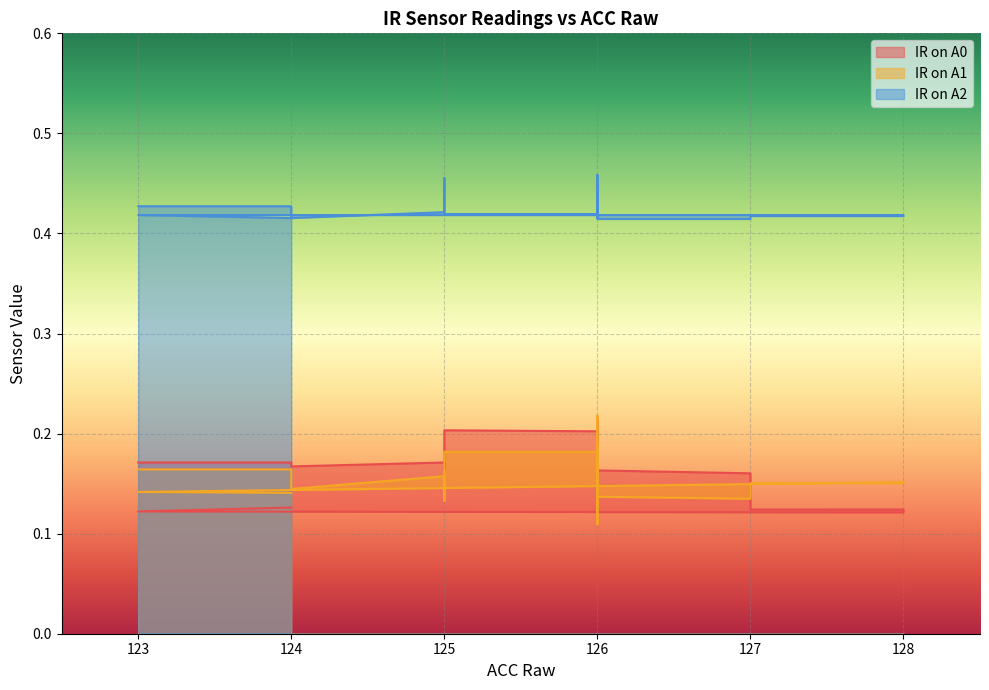

At which label does IR on A0 reach its peak?

126